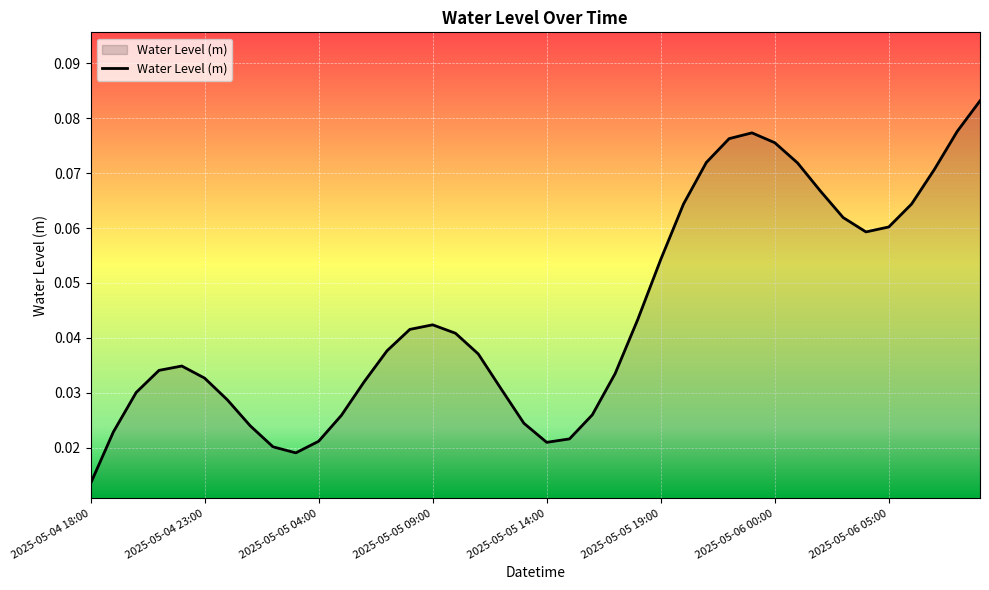

How many lines are shown in the chart?

1